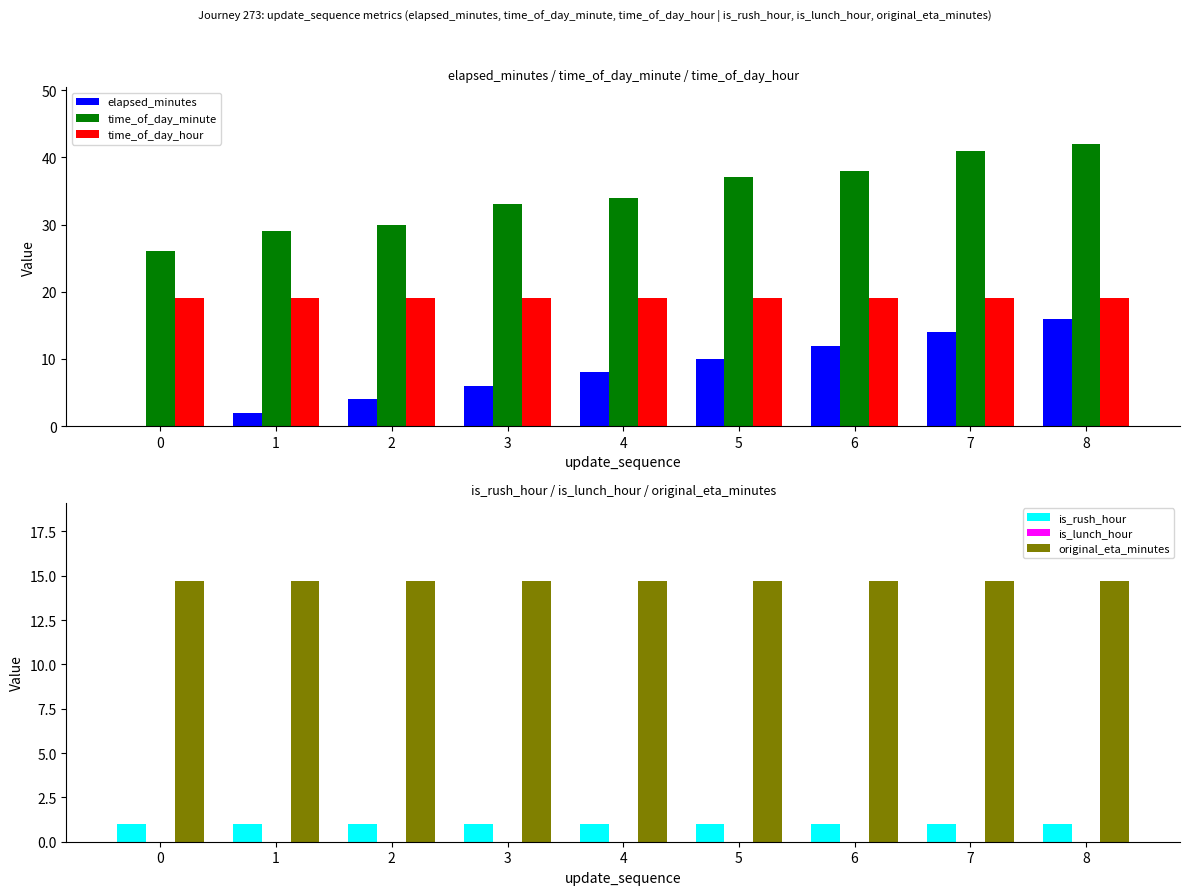

How many groups of bars are there?

9